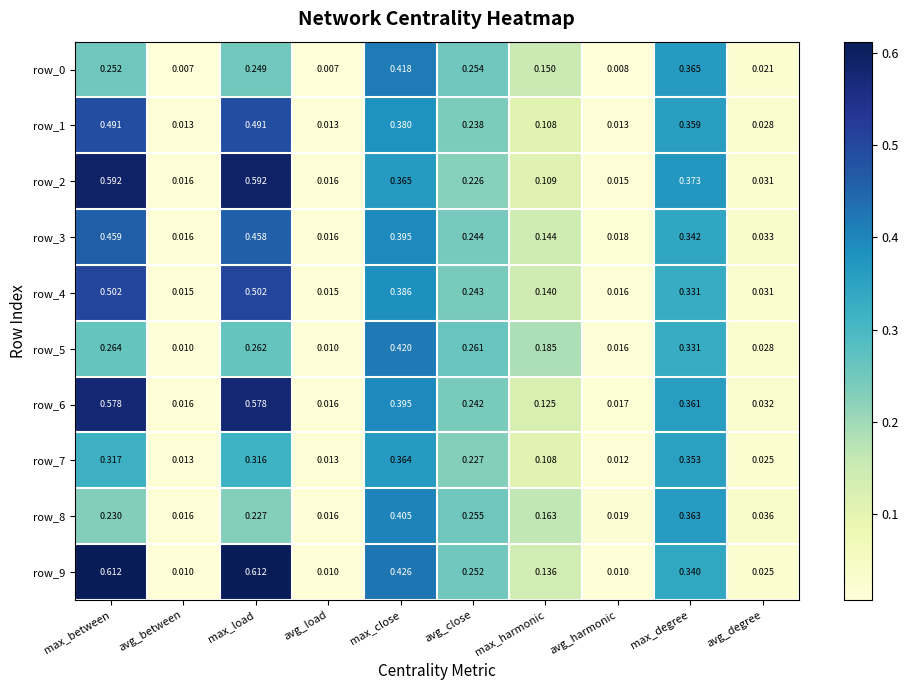

Count the number of categories in the chart.

10